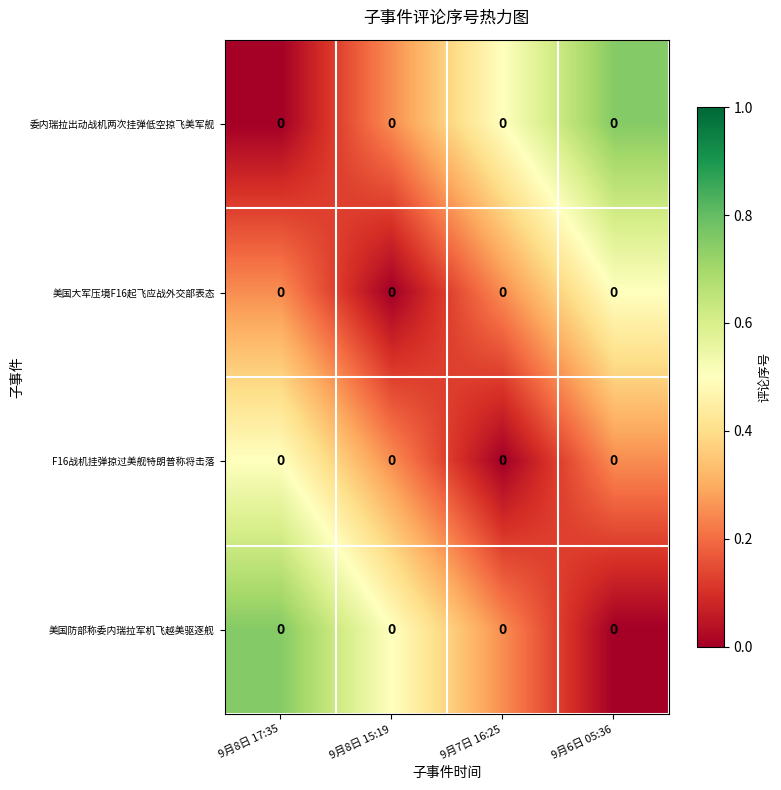

How many positive values does the 美国大军压境F16起飞应战外交部表态 series have?

3